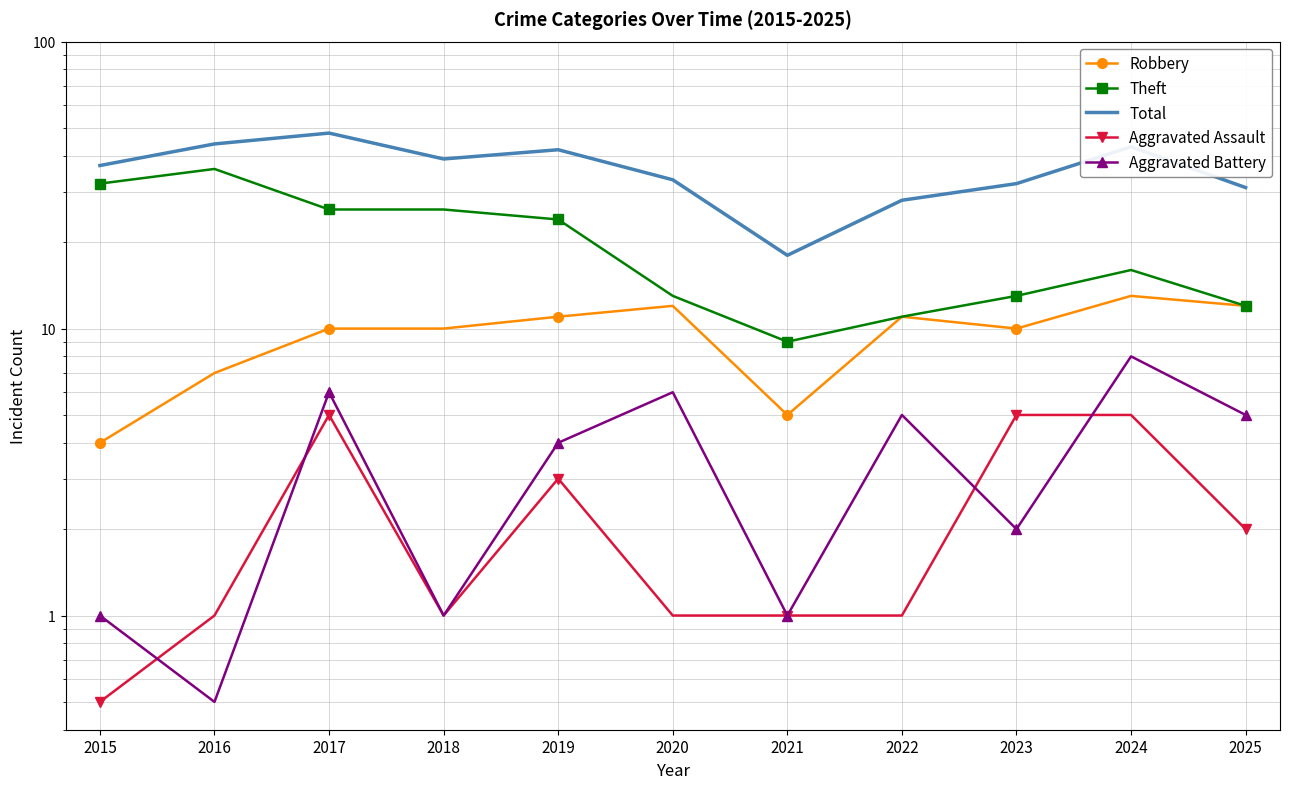

What is the sum of all Theft values?

218.0